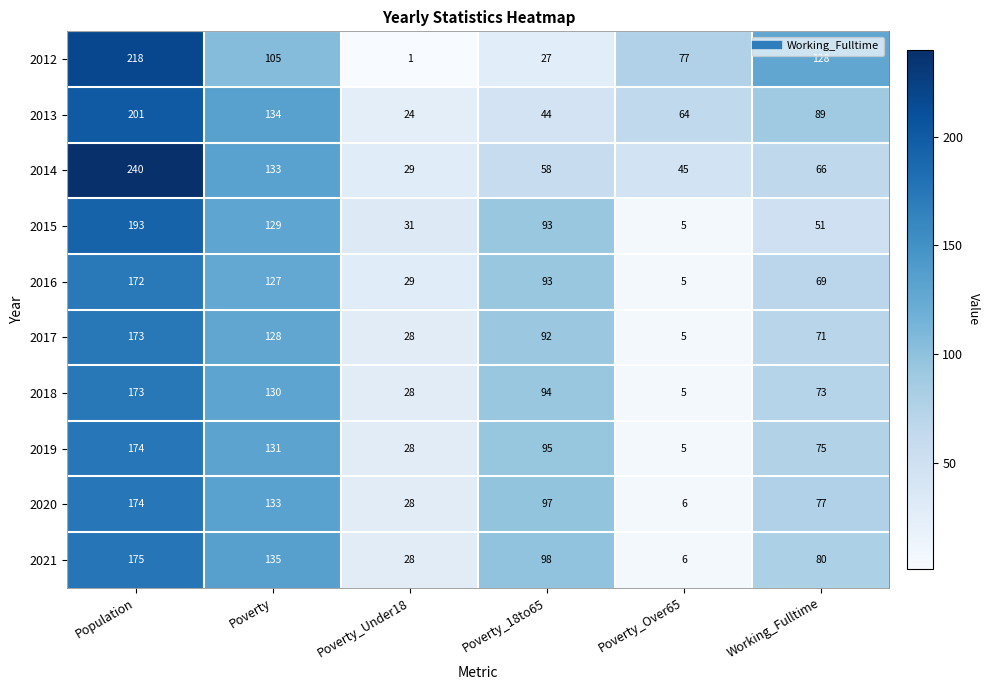

What is the total value across all series at Poverty_18to65?

791